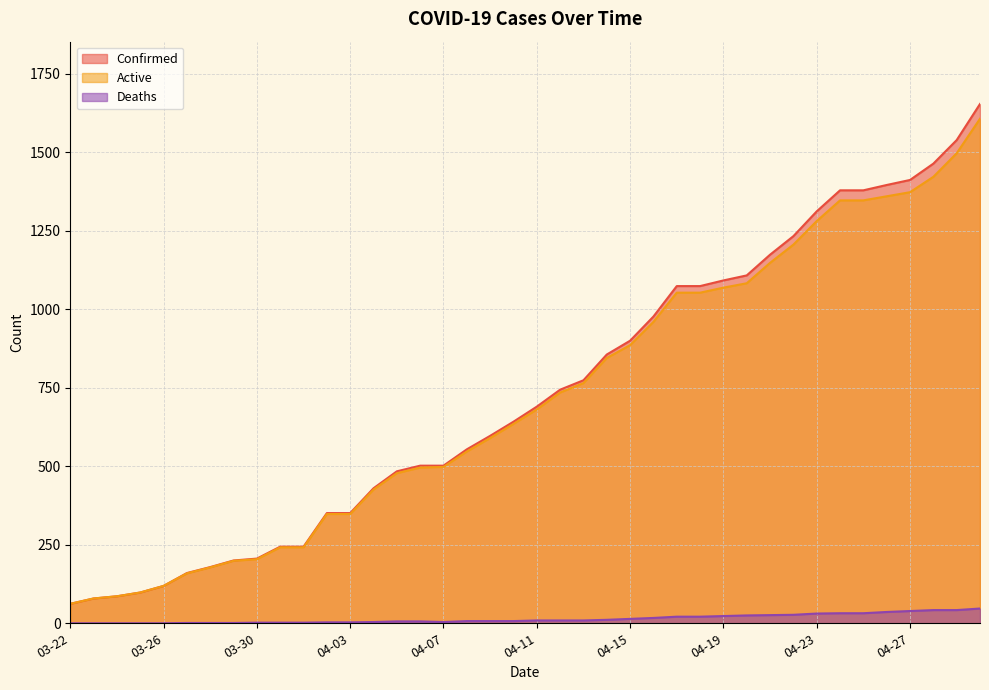

What is the difference between the maximum and minimum values in the Deaths series?

47